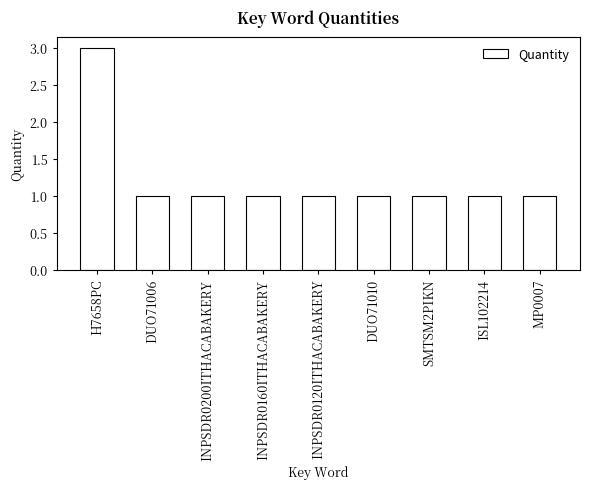

The value at INPSDR0120ITHACABAKERY is 1. True or false?

True